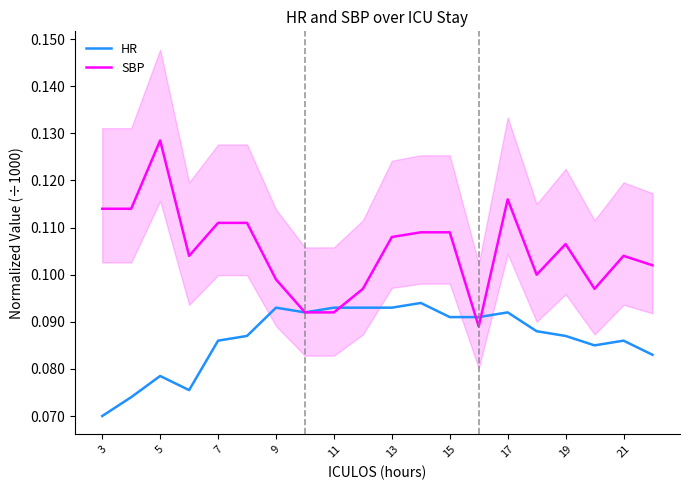

Where is HR nearest to the value 0?

3